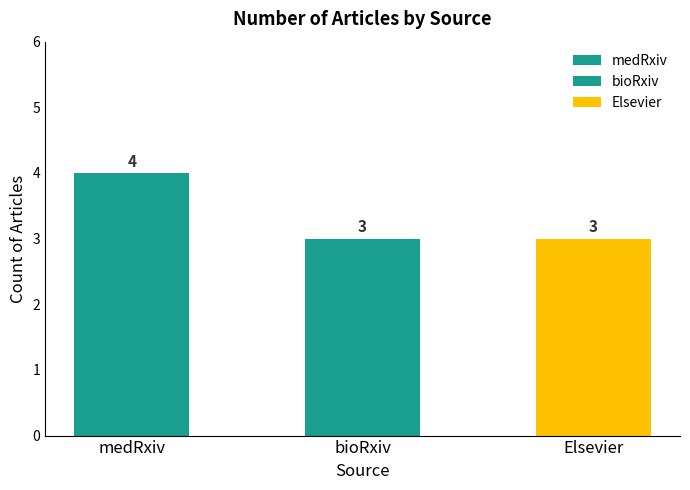

What is the maximum value shown in the chart?

4